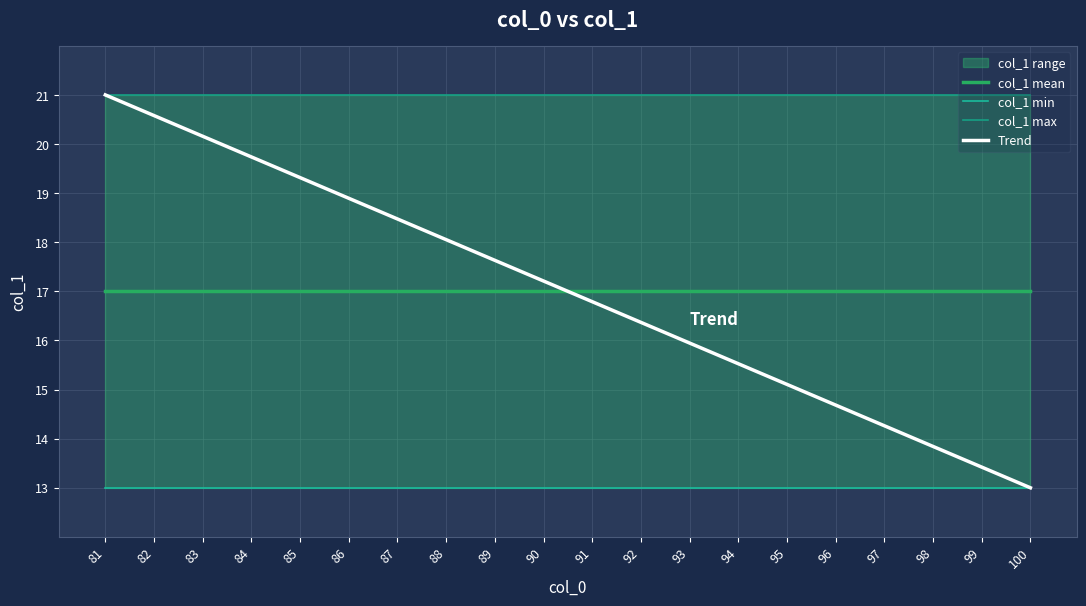

Is it true that col_1 mean equals 26.4 at 81?

False